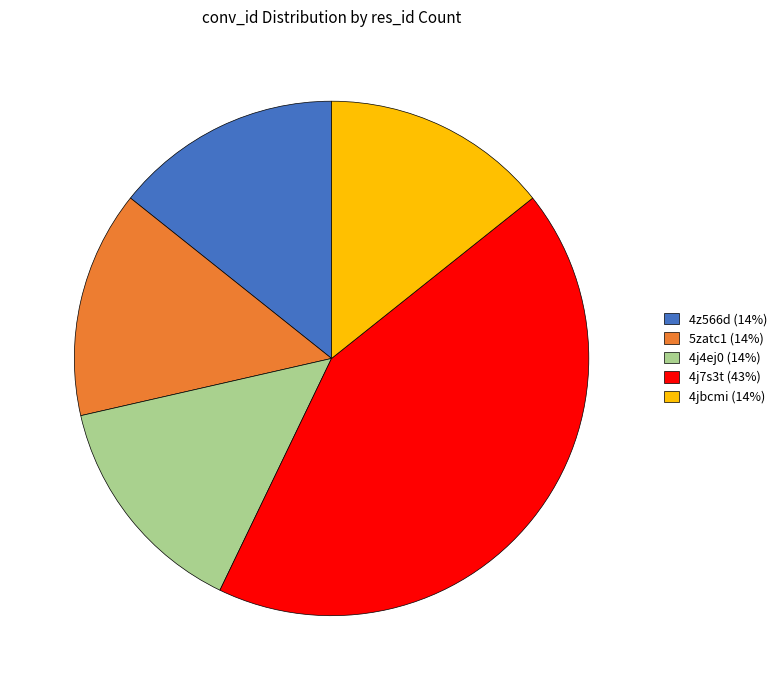

Is it true that 4j4ej0 (14%) is 8% of the pie?

False